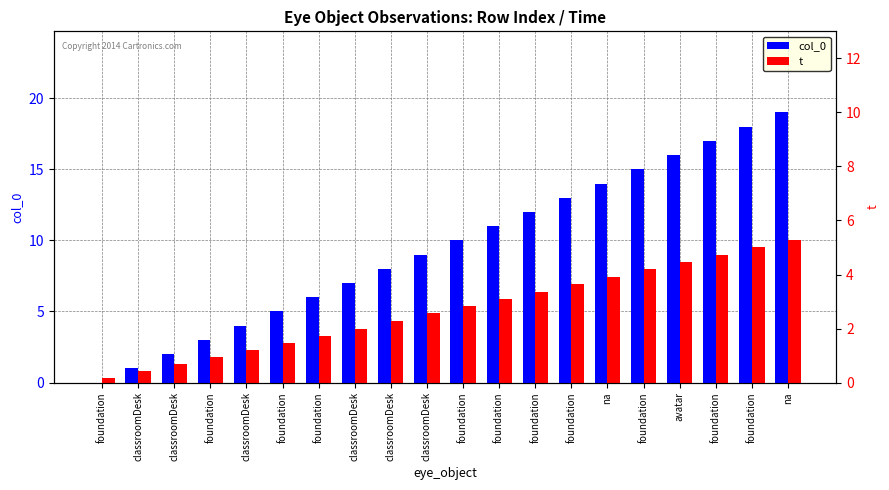

What are all the series names shown in the legend?

col_0, t